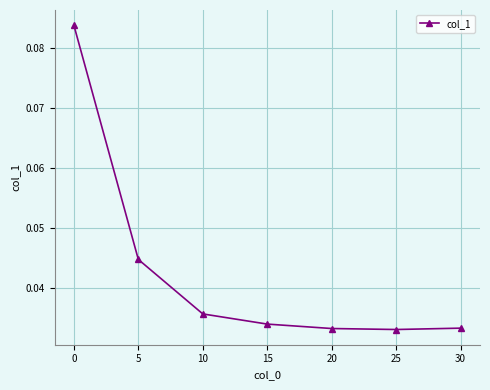

True or false: the data has more than 1 interior local peaks.

False